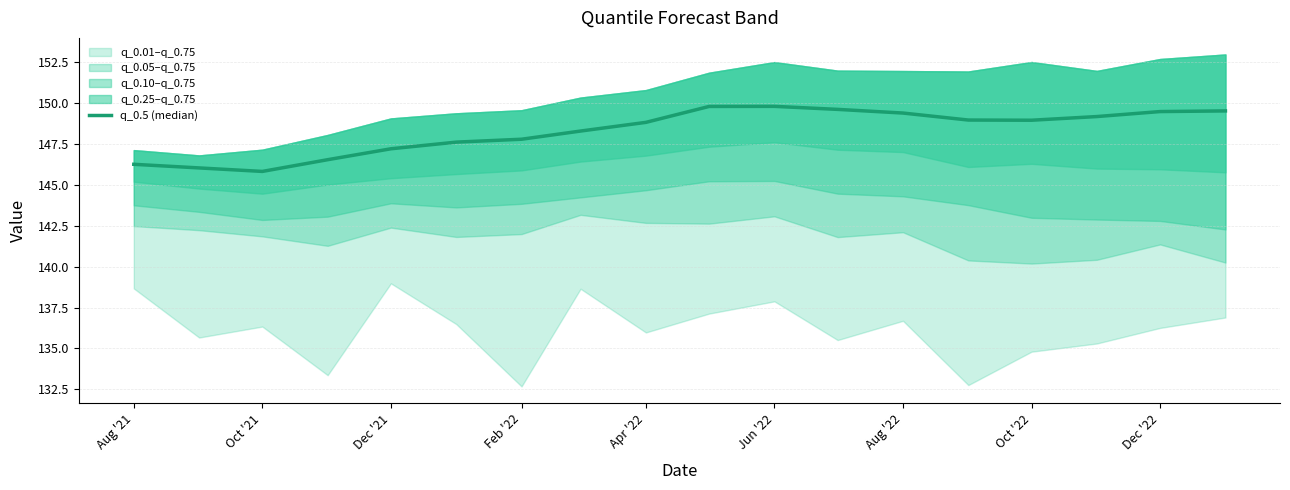

At which label is the value closest to 147?

Dec '21